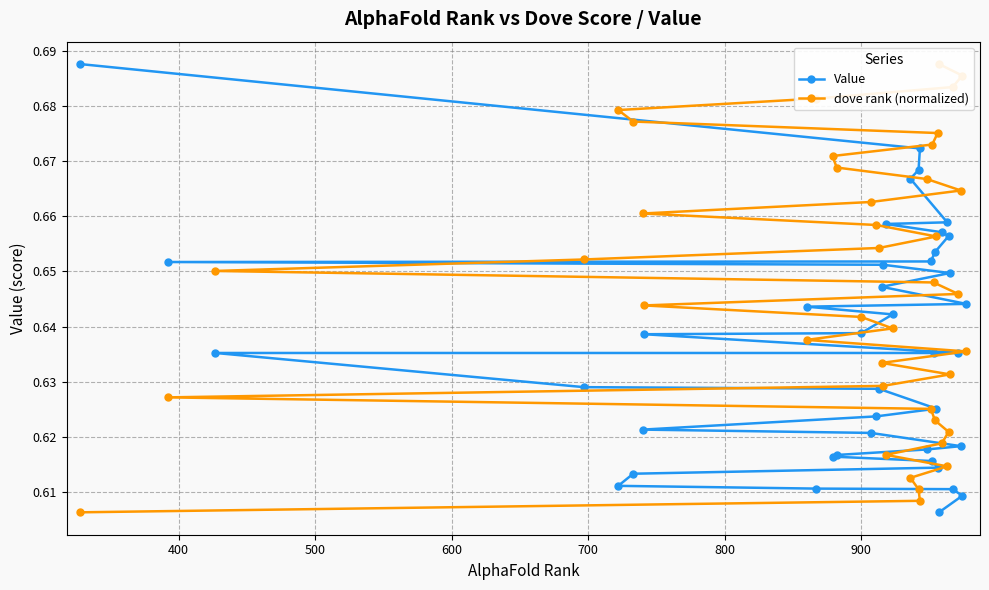

What is the highest value of the dove rank (normalized) series?

0.7